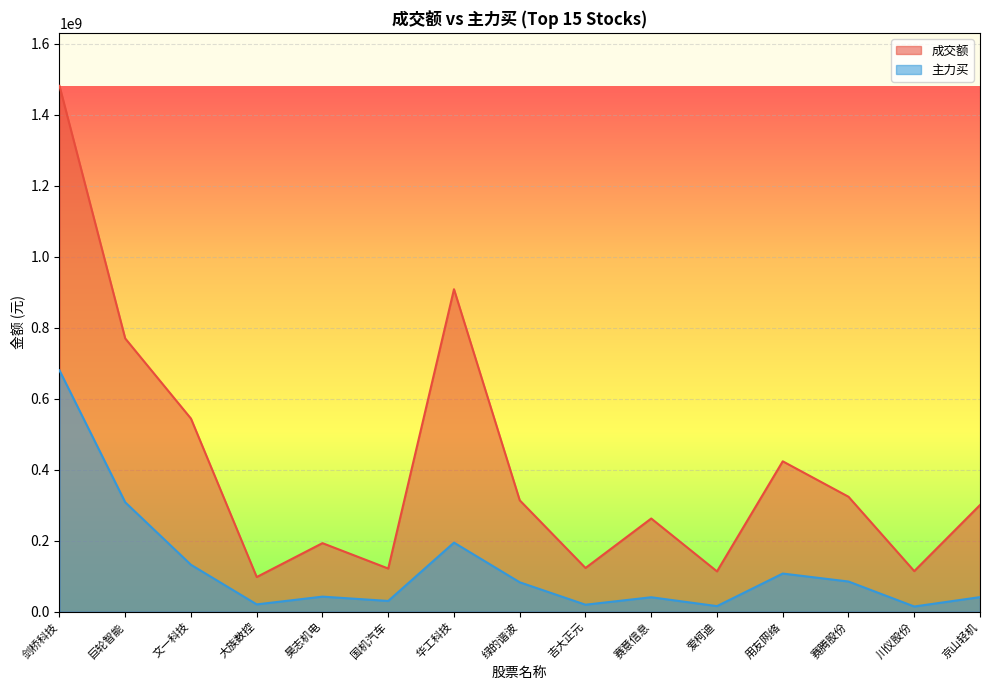

The value of 主力买 at 剑桥科技 is 889573340. True or false?

False